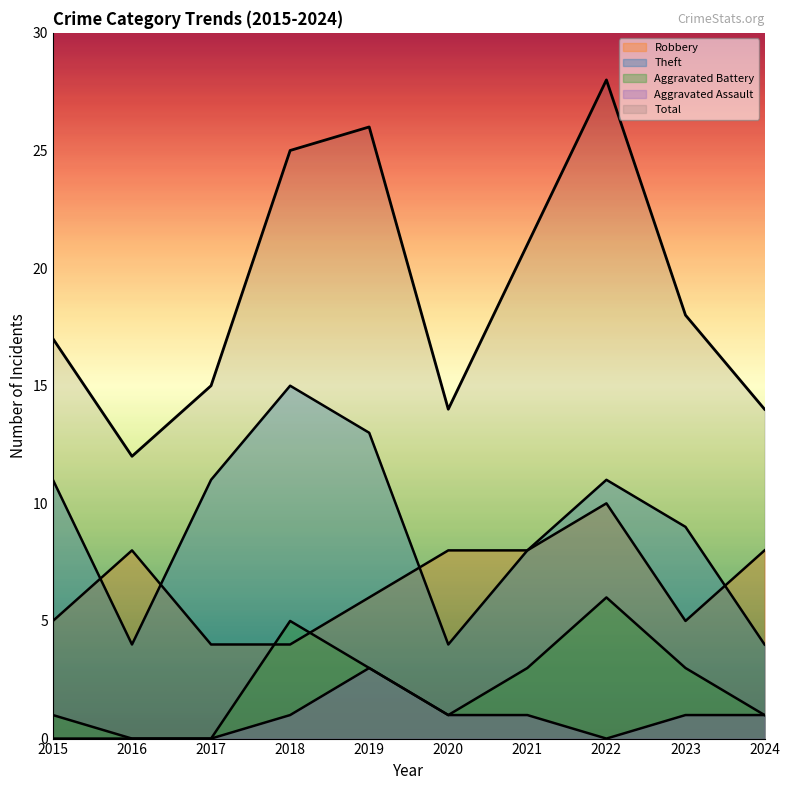

What is the value of the Aggravated Battery point at the 10th from the left?

1